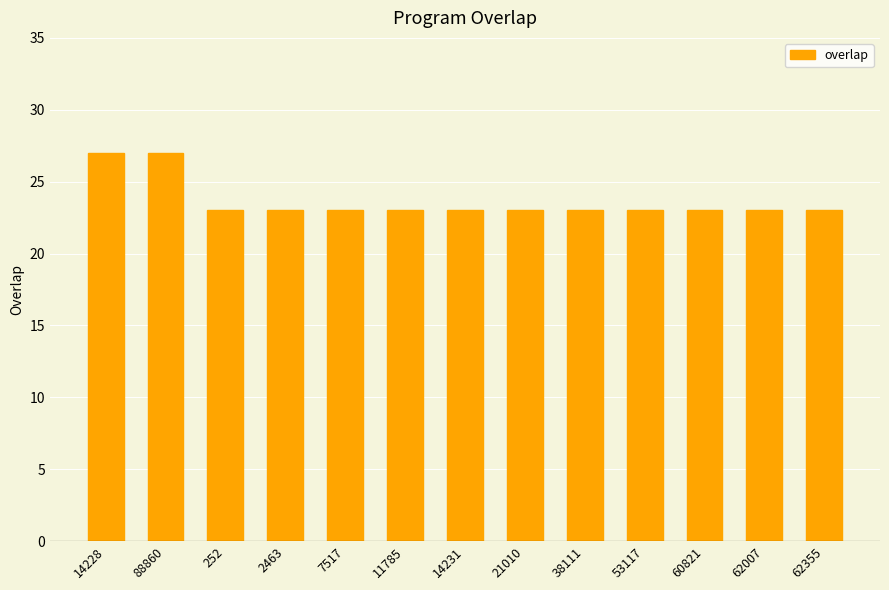

True or false: the data shows 39 at 7517.

False